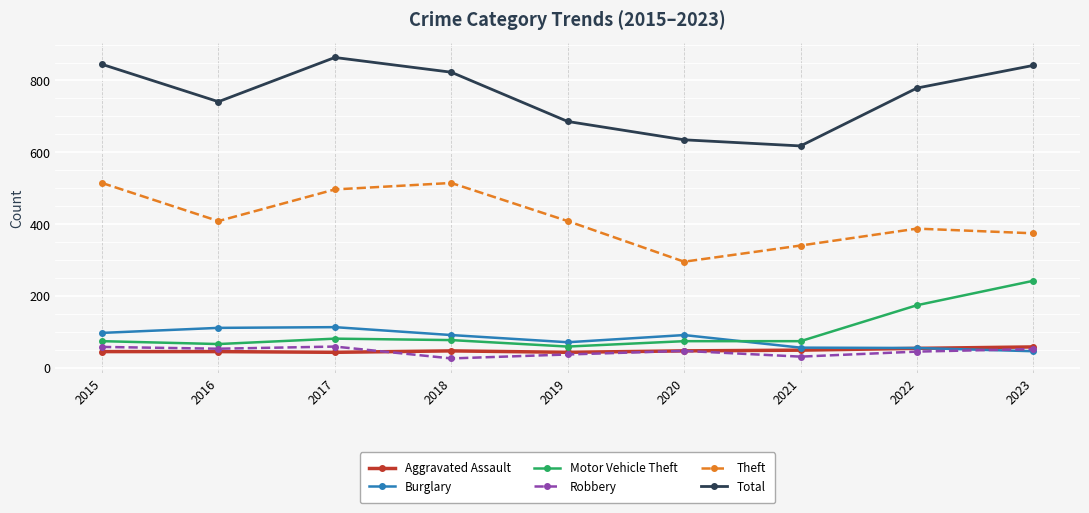

Where is the first local maximum for Theft?

2018